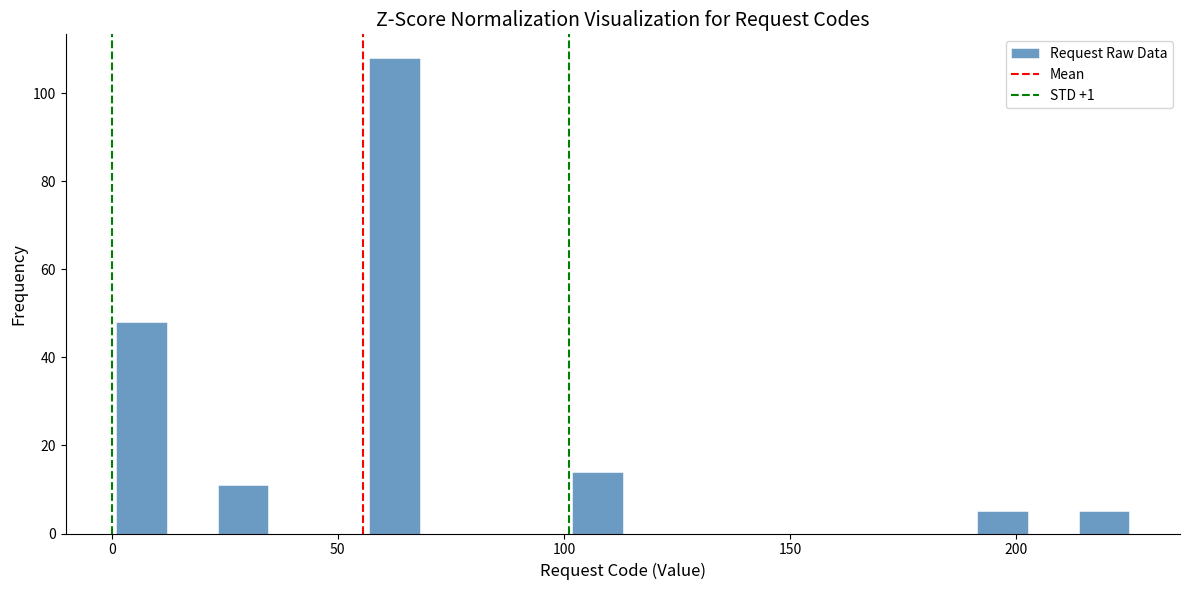

Around what value on the x-axis is the tallest bar? Give the approximate position of its centre, as read against the axis.

65